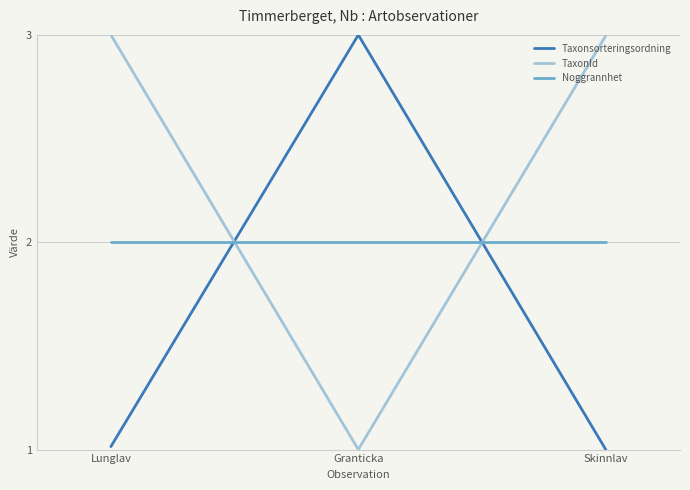

What is the lowest value of the Taxonsorteringsordning series?

1.0